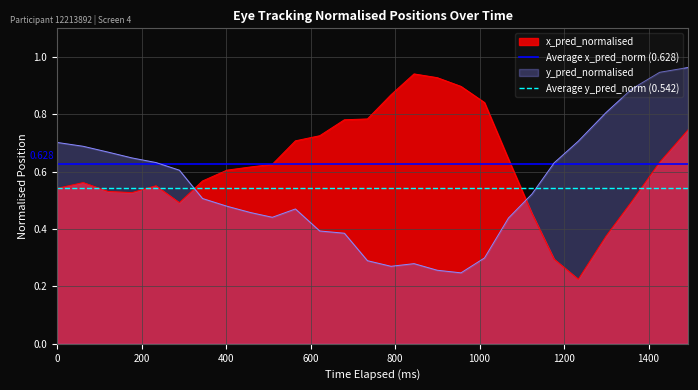

Which series ends up on top after the final intersection of x_pred_normalised and y_pred_normalised?

y_pred_normalised